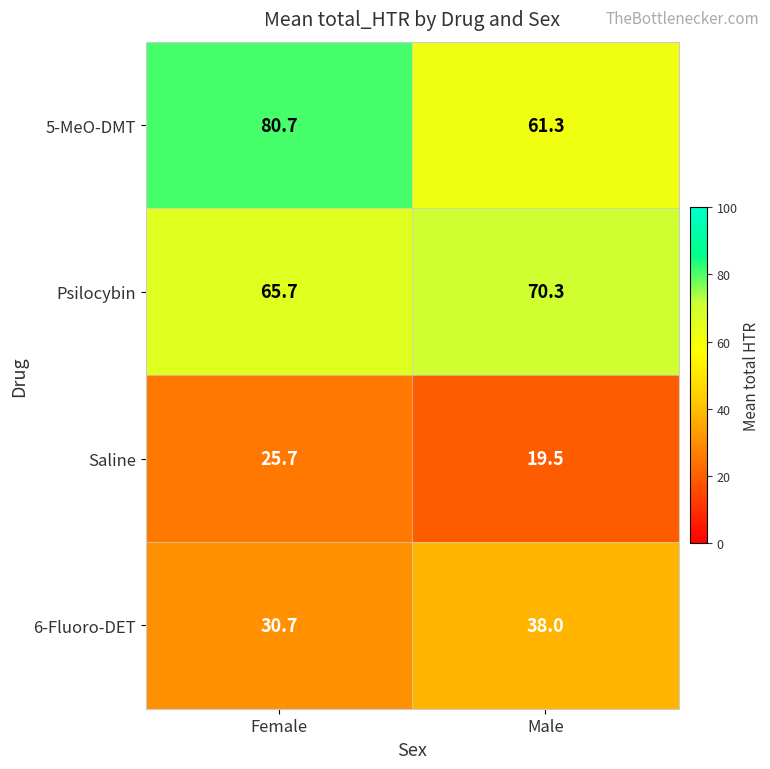

At which category is the sum across all series the highest?

Female